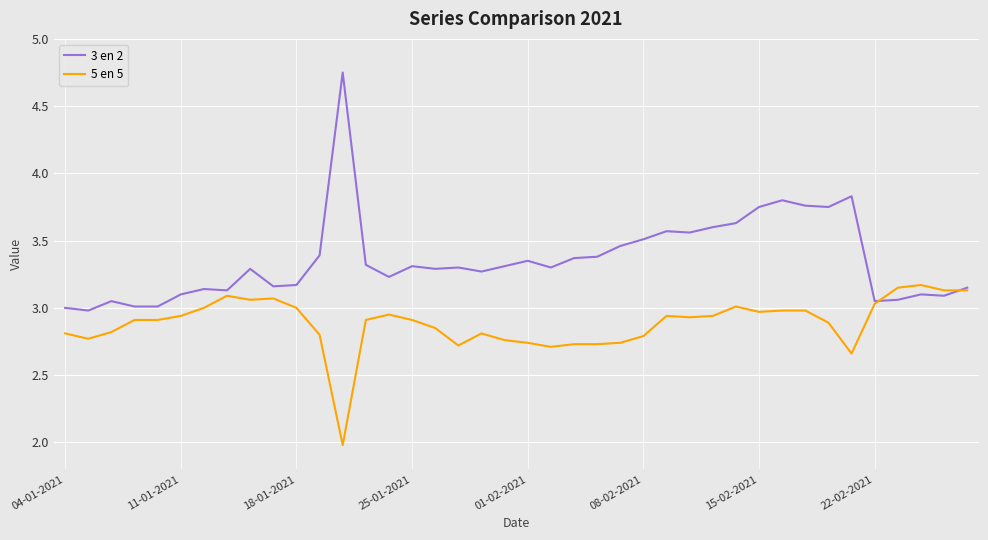

Rank the series by their maximum value, from highest to lowest.

3 en 2, 5 en 5